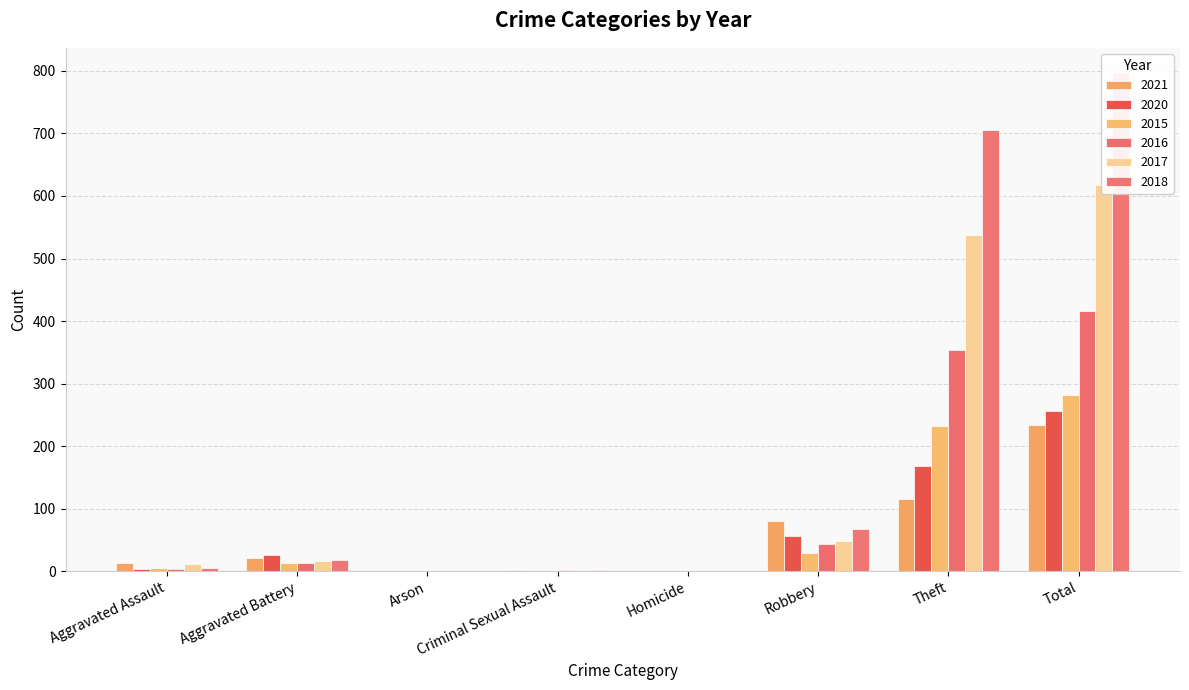

What is the difference between the 2021 values at Aggravated Assault and Homicide?

12